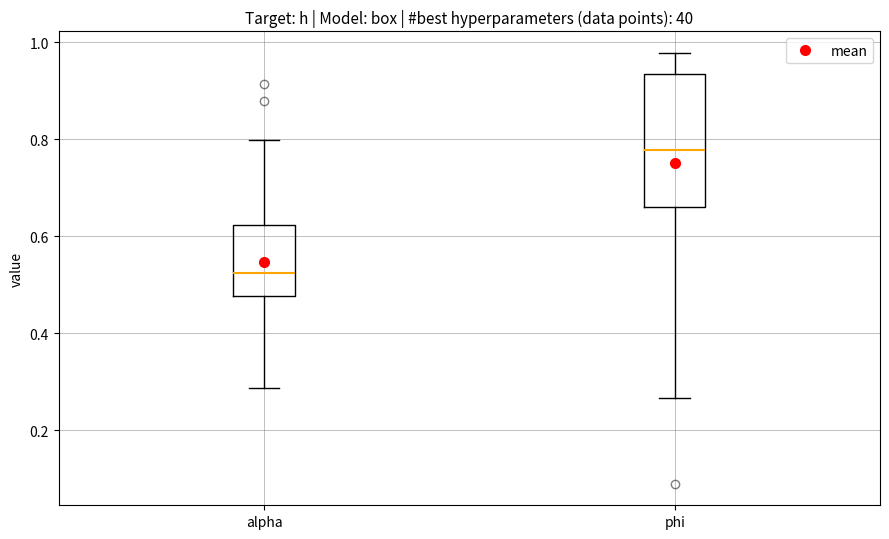

Reading left to right, transcribe this box plot: for each box, give where its median line is, the range the box spans, and where its two whiskers end, as read against the y-axis. The values are not printed on the chart, so give them approximately, as read against the axis.

alpha: median 0.52, box 0.48 to 0.62, whiskers 0.28 to 0.80
phi: median 0.78, box 0.66 to 0.94, whiskers 0.26 to 0.98